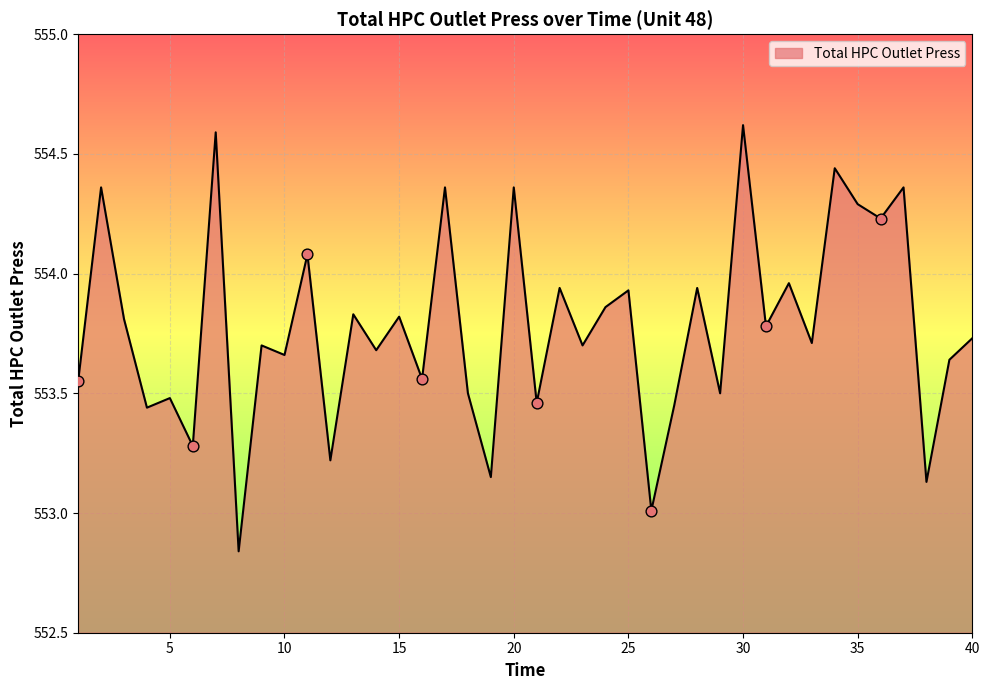

What is the difference between the maximum and minimum values?

1.8